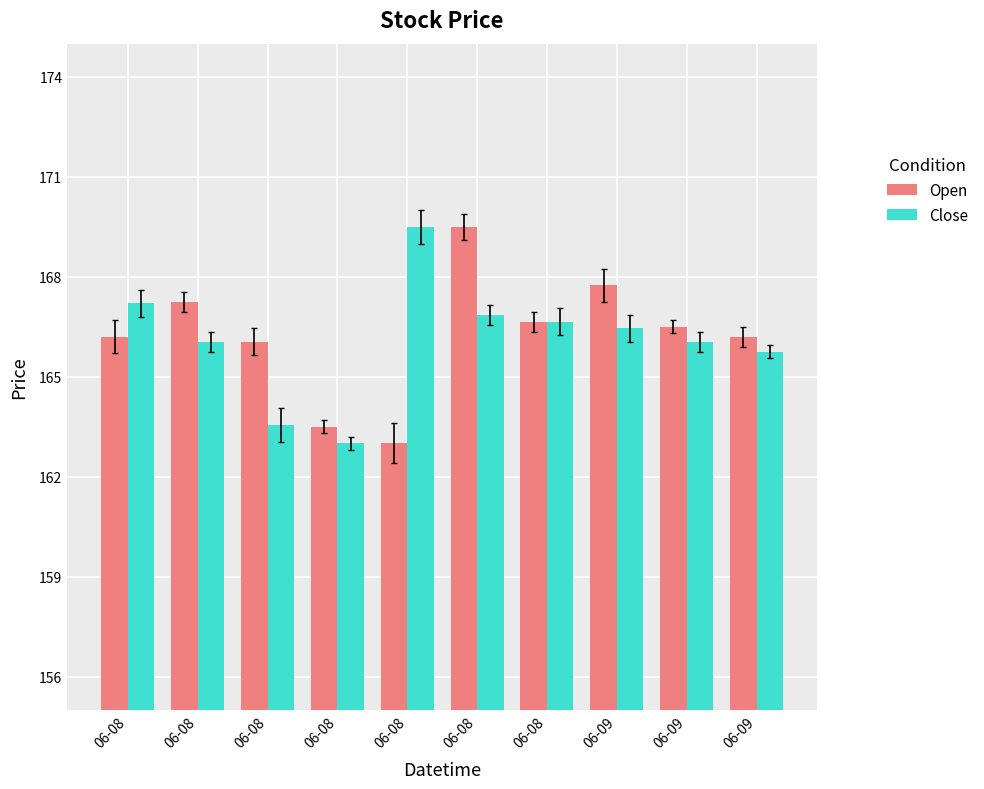

List the labels in order of Open value, smallest first.

06-08, 06-08, 06-08, 06-08, 06-09, 06-09, 06-08, 06-08, 06-09, 06-08